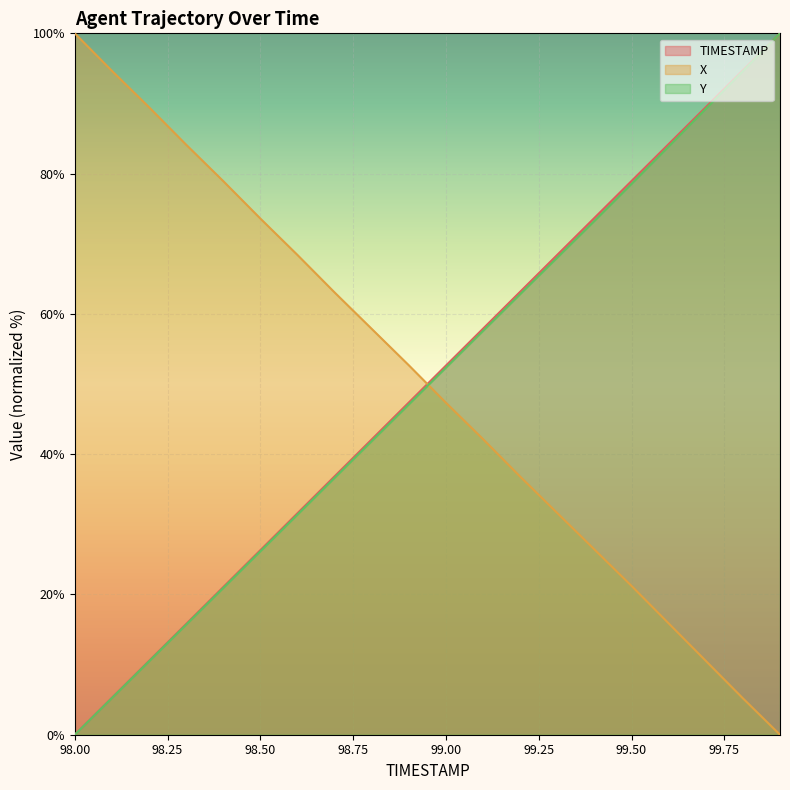

How many values in the TIMESTAMP series exceed 52?

10